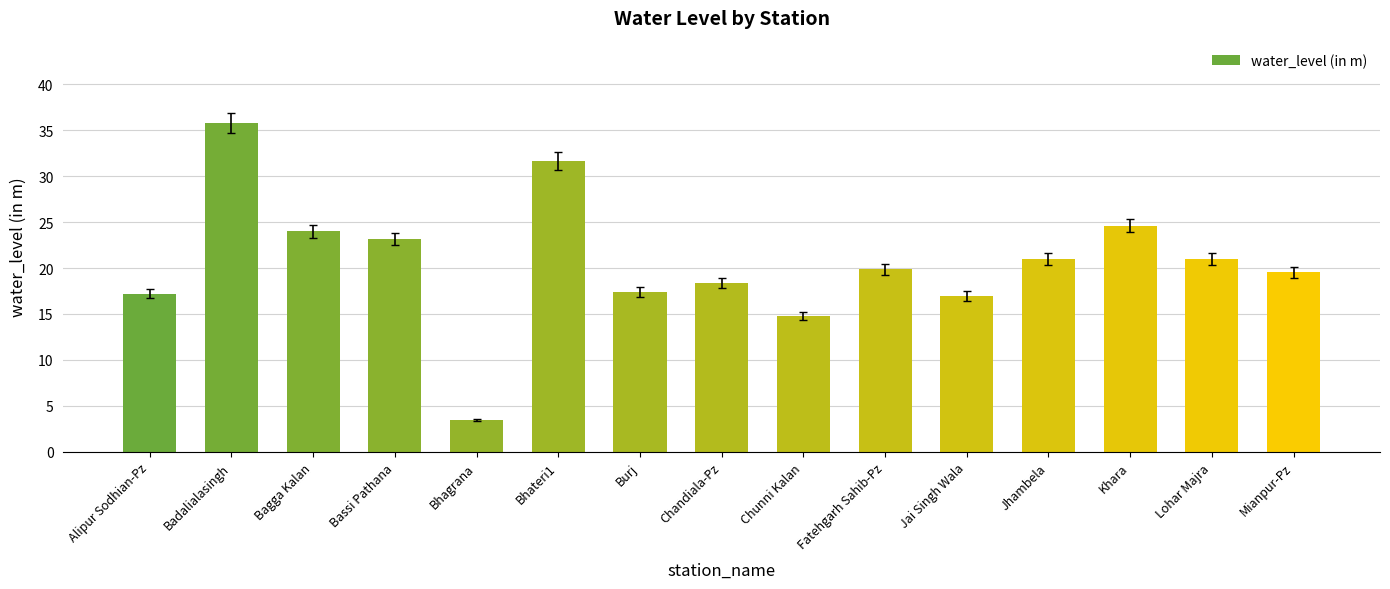

What is the maximum value shown in the chart?

35.8